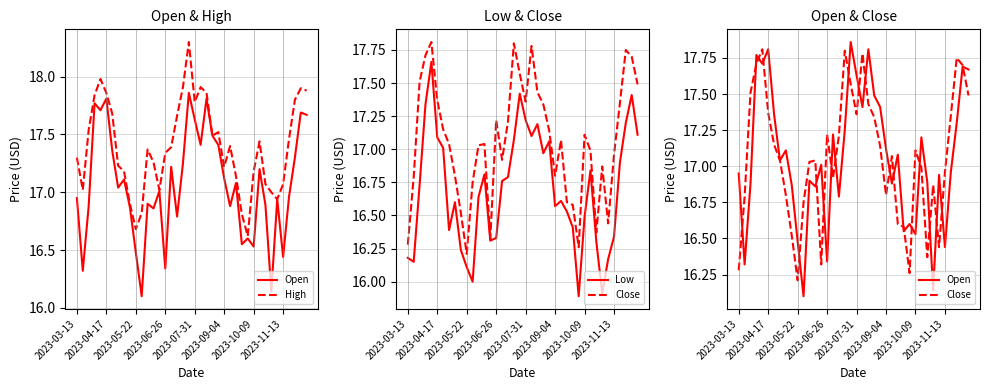

True or false: High has more than 2 interior local peaks.

True